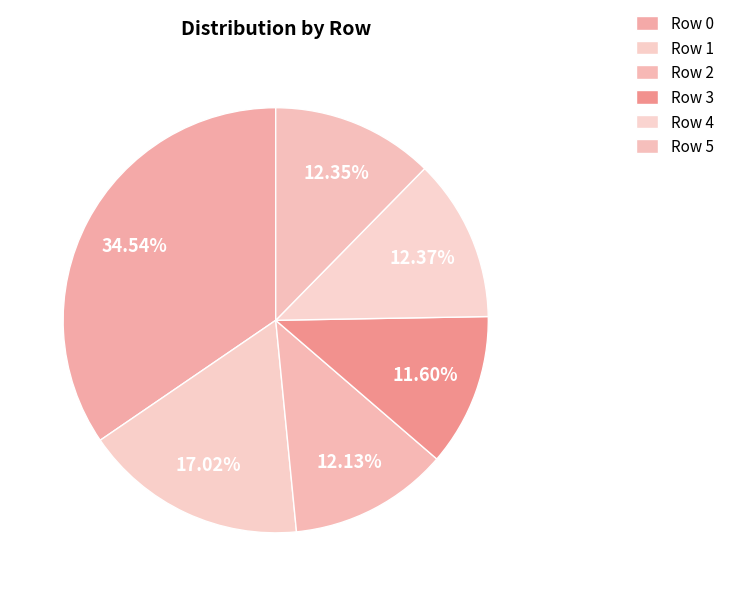

Rank the categories by value from highest to lowest.

0, 1, 4, 5, 2, 3